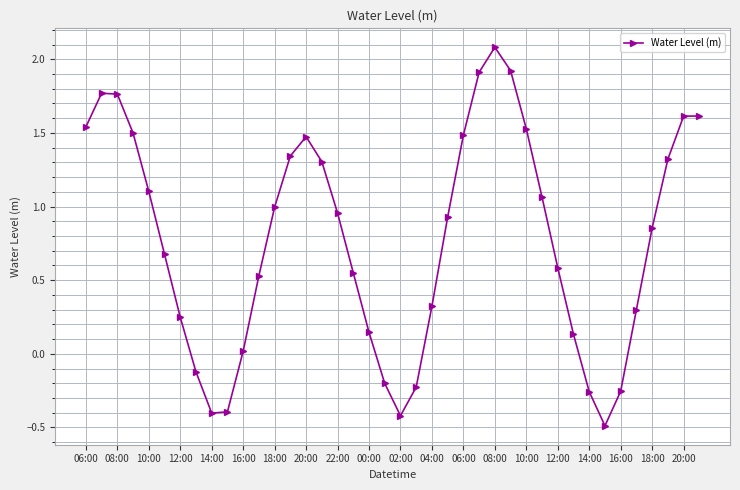

Count the number of values greater than 0.

31